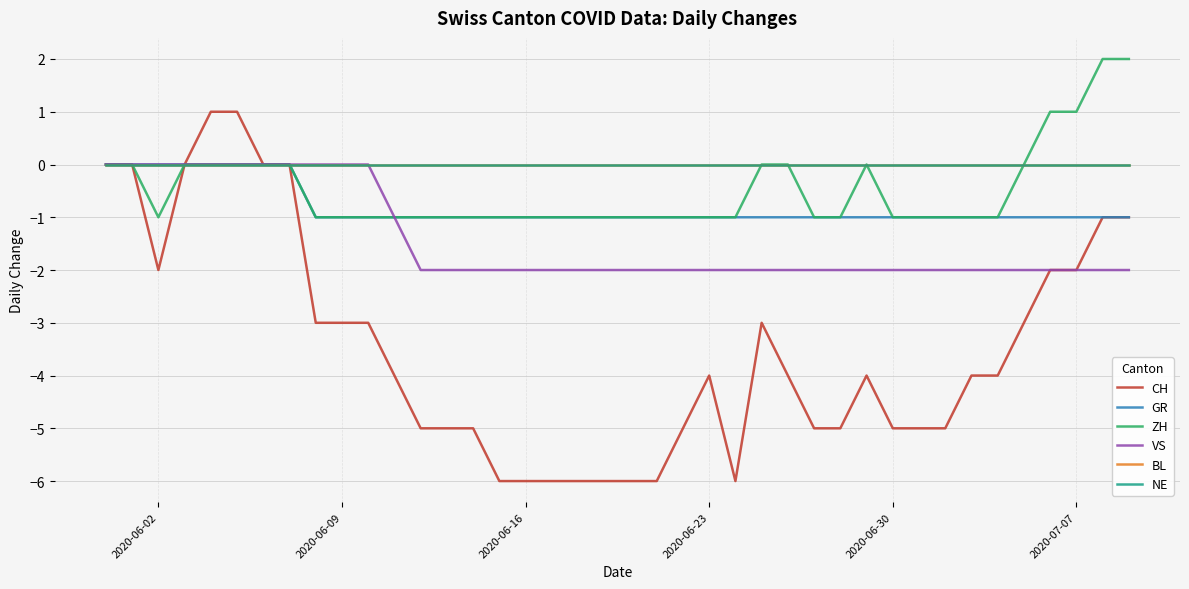

Is this an area chart (filled region under the line)?

No